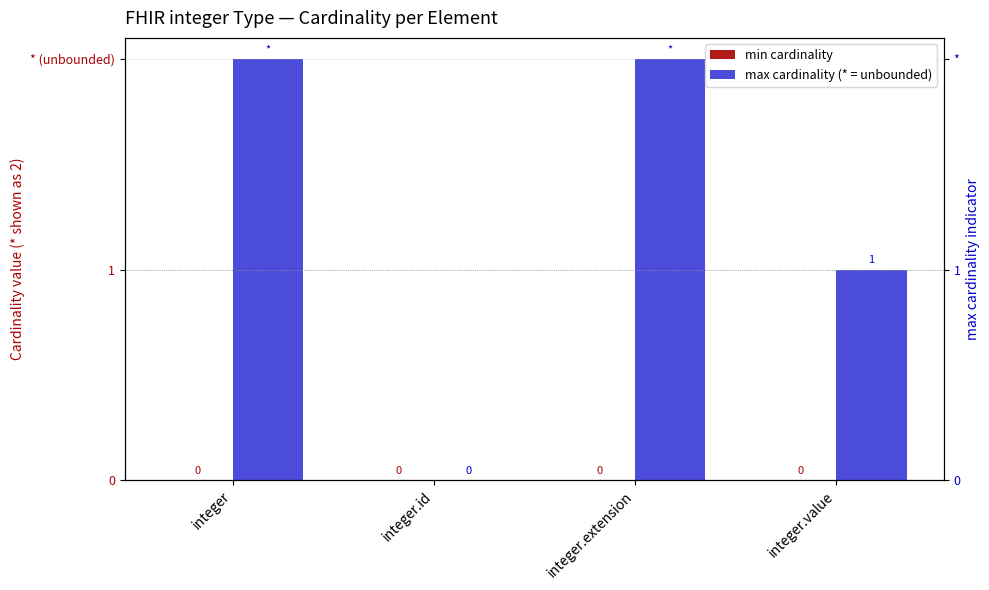

What position from the right is integer.id?

3